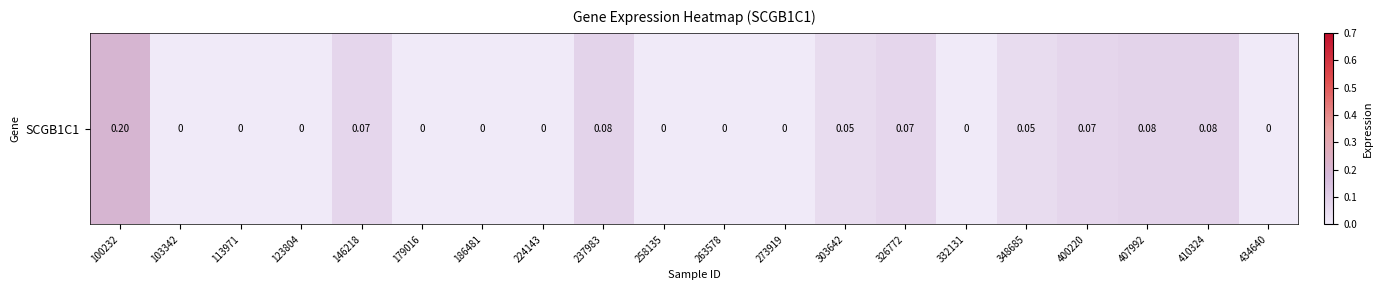

Count the number of categories in the chart.

20